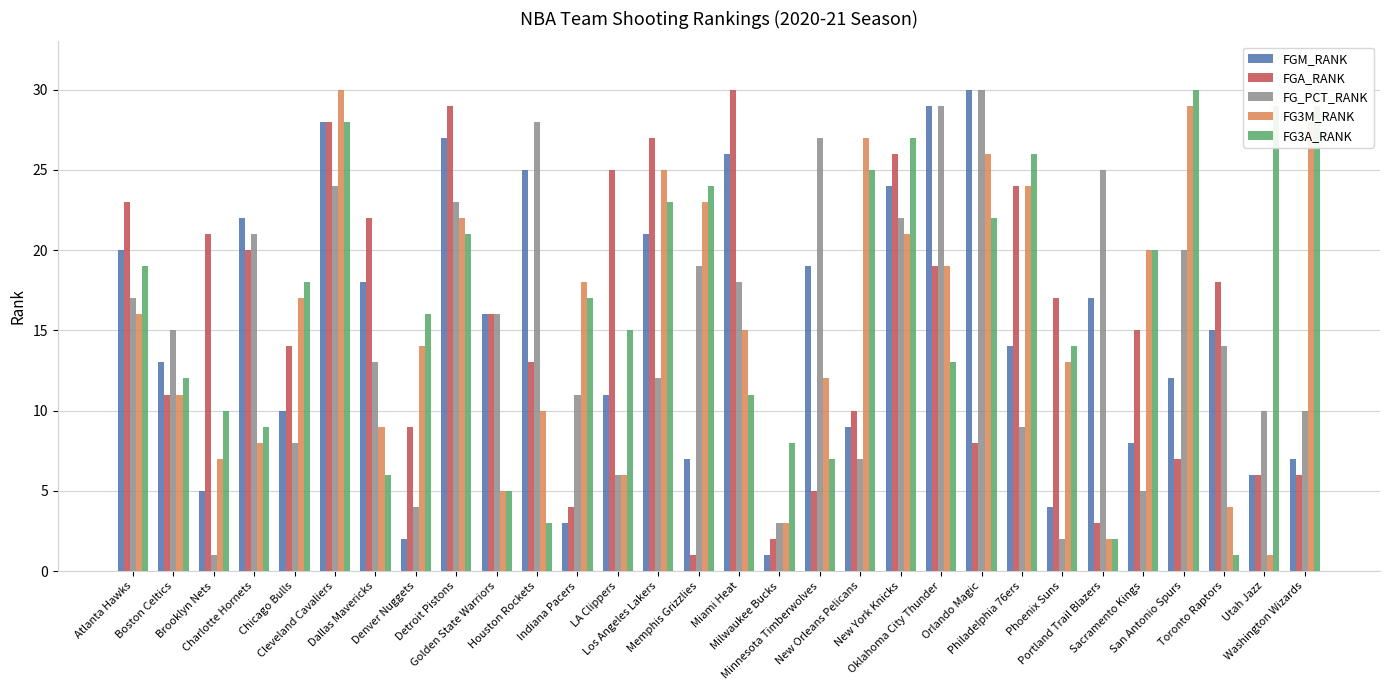

What is the greatest value displayed?

30